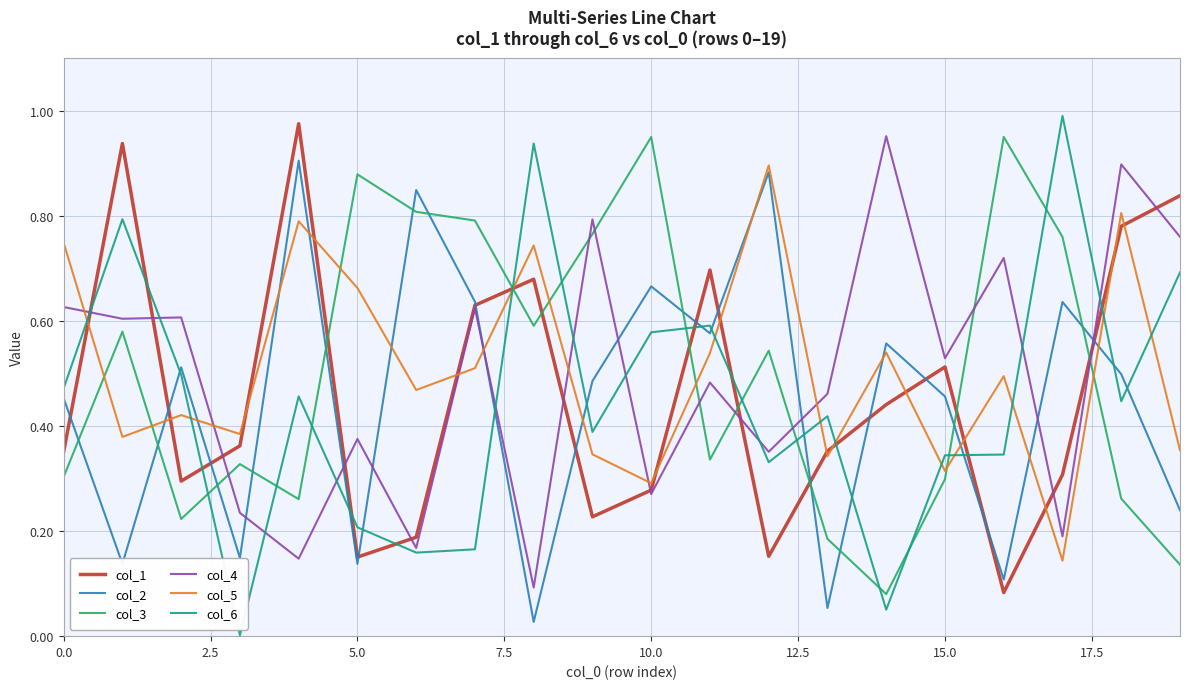

What is the sum of all col_2 values?

9.0